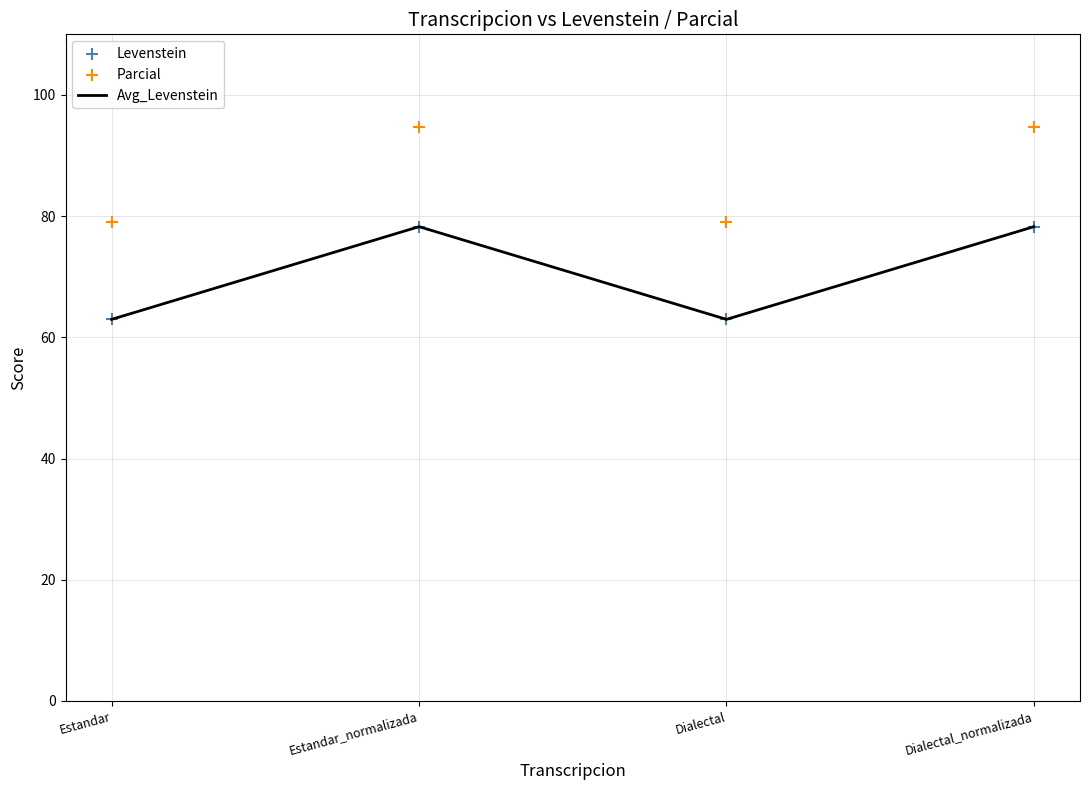

Which series contains the highest Y value?

Parcial